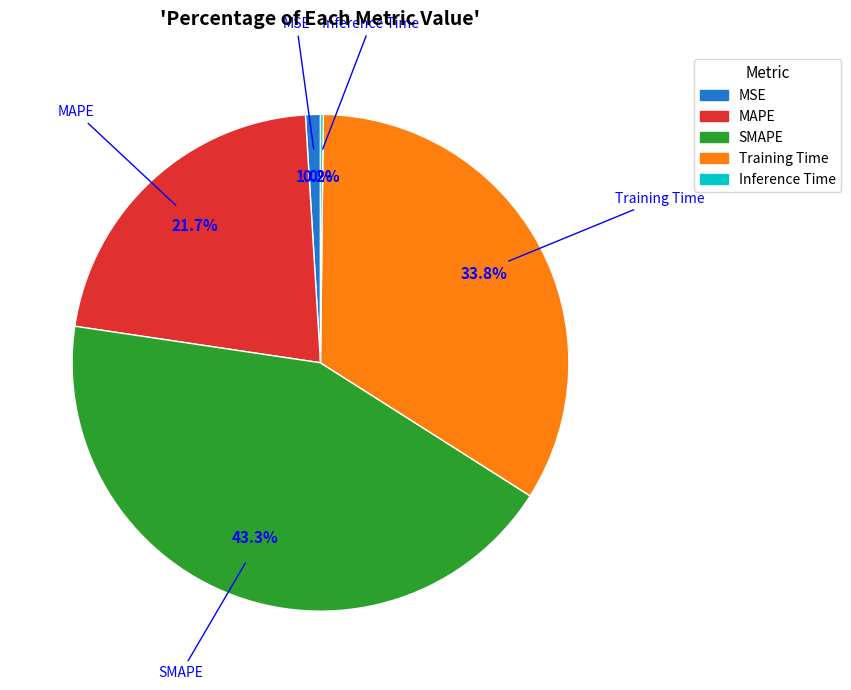

What is the largest slice in the pie chart?

SMAPE